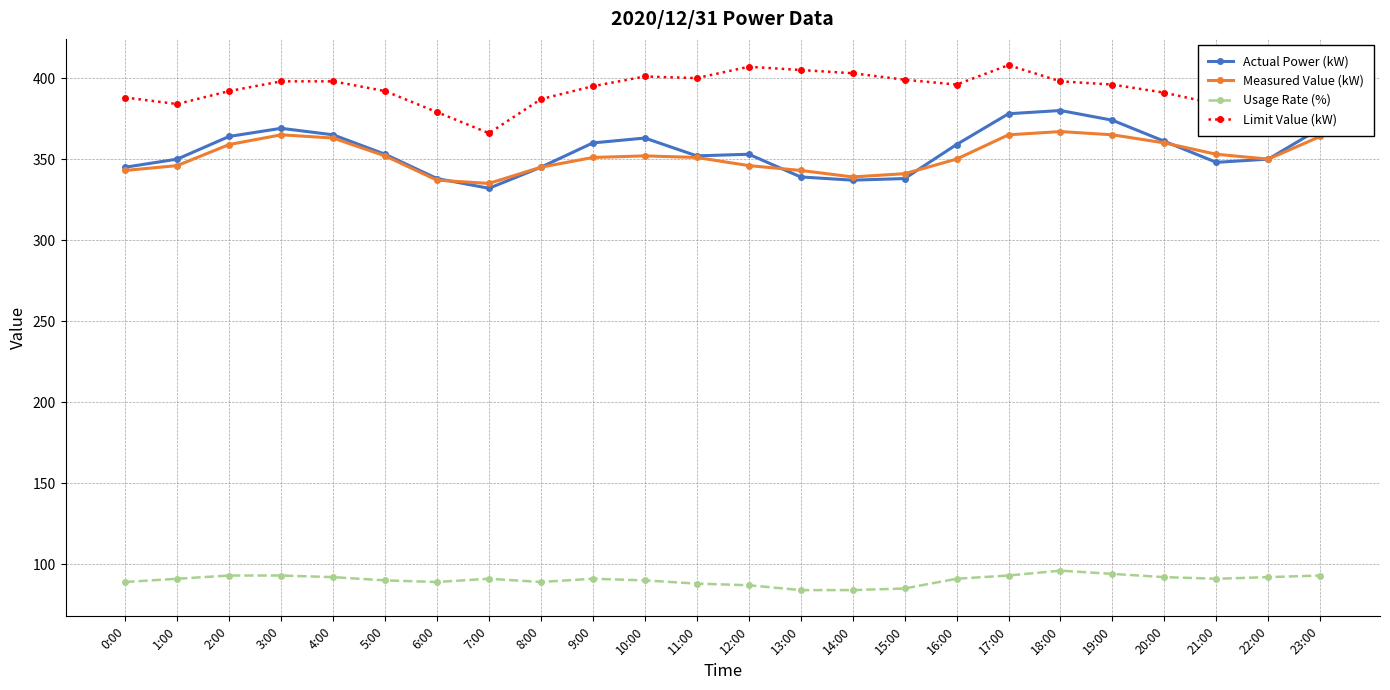

True or false: Limit Value (kW) and Usage Rate (%) intersect in this chart.

False